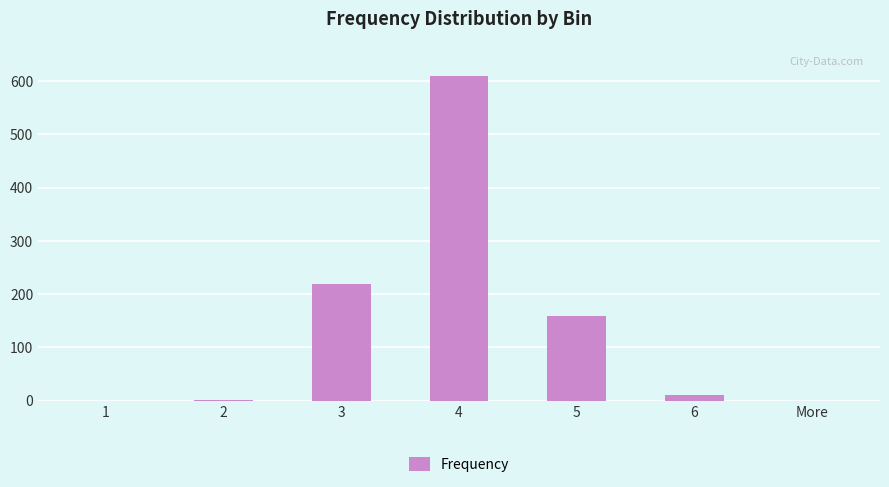

The value at 4 is 609. True or false?

True